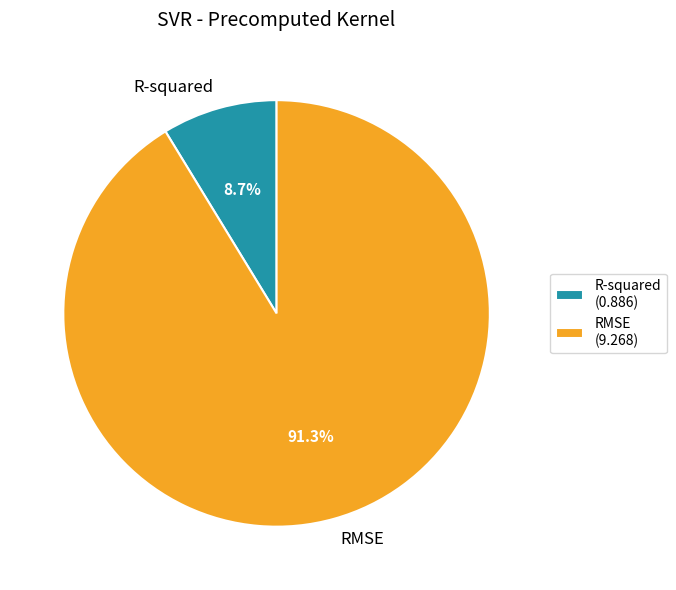

To the nearest percent, what portion does RMSE represent?

91%